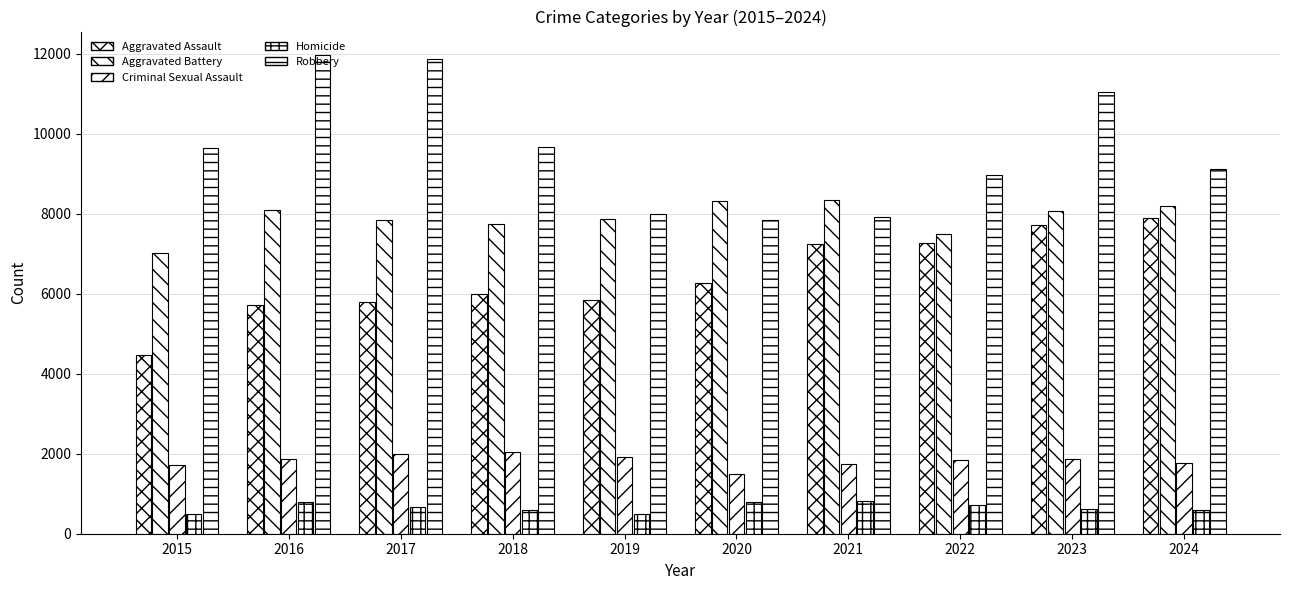

Are the bars horizontal?

No